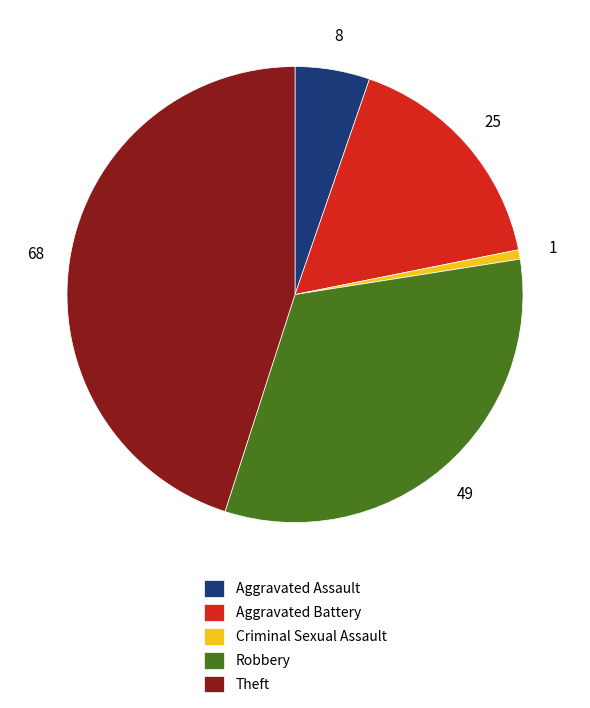

The Aggravated Assault slice represents 14% of the pie. True or false?

False